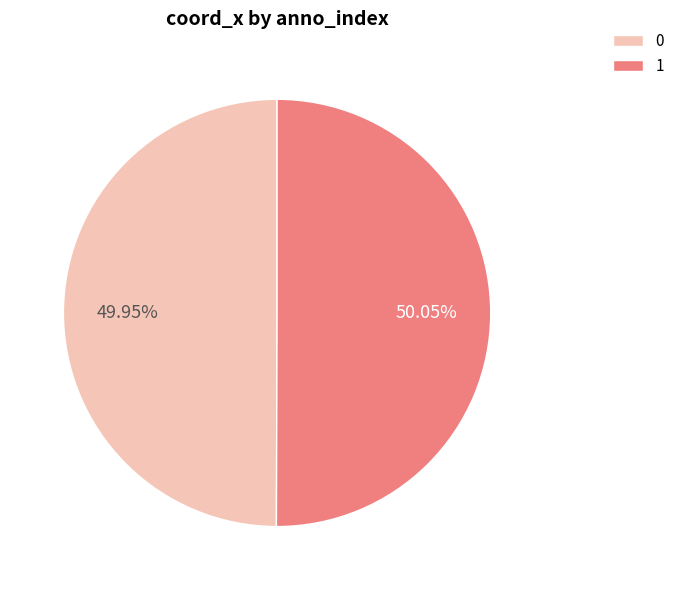

Does any single category account for the majority?

Yes